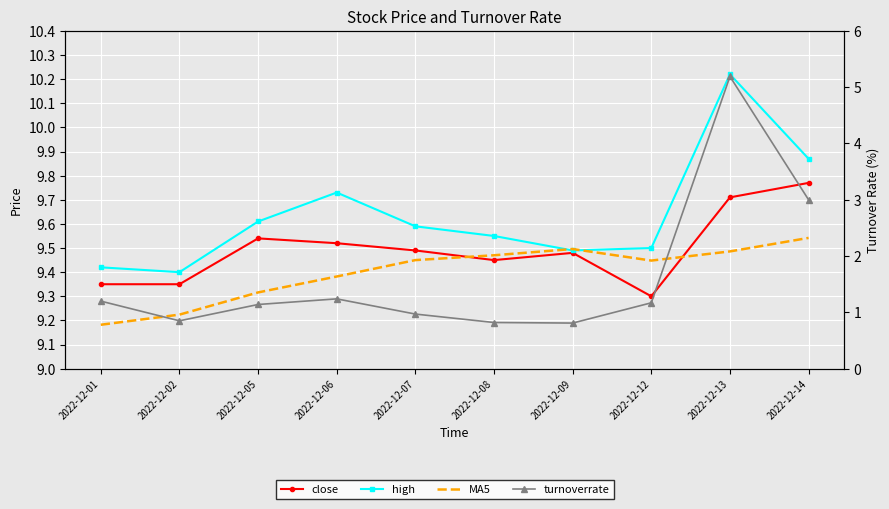

What is the value of the MA5 point at the 8th from the left?

9.4